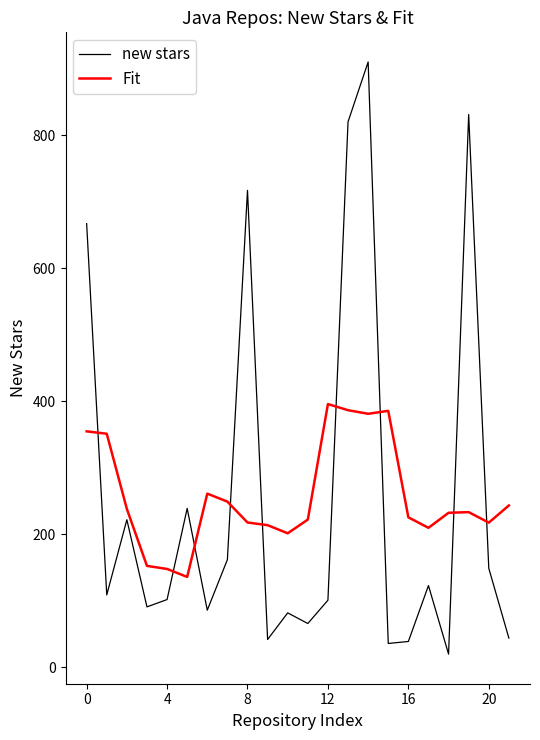

Which series has the largest range (max minus min)?

new stars